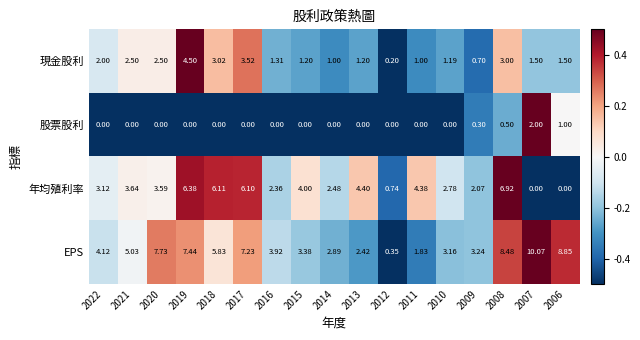

Which series changed the most between 2019 and 2018?

EPS